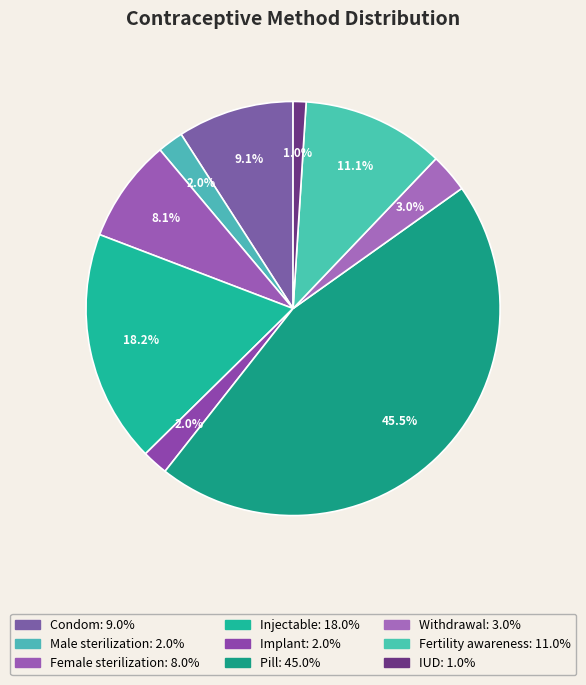

How many slices are in this pie chart?

9